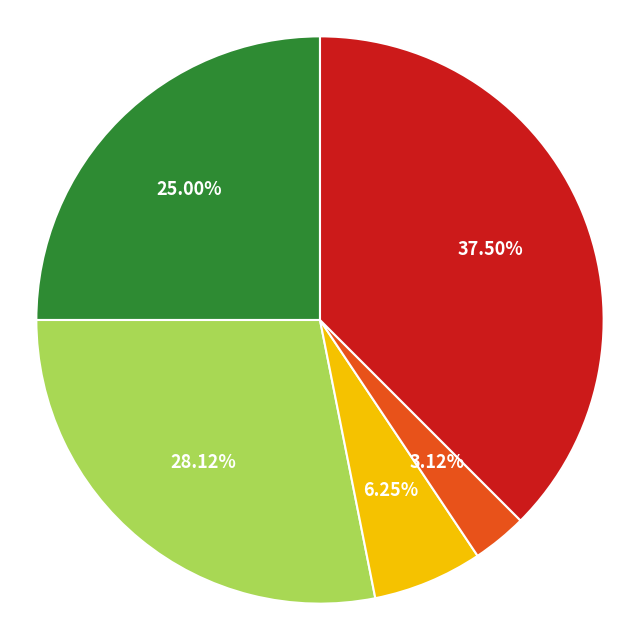

Count the number of slices in the pie.

5